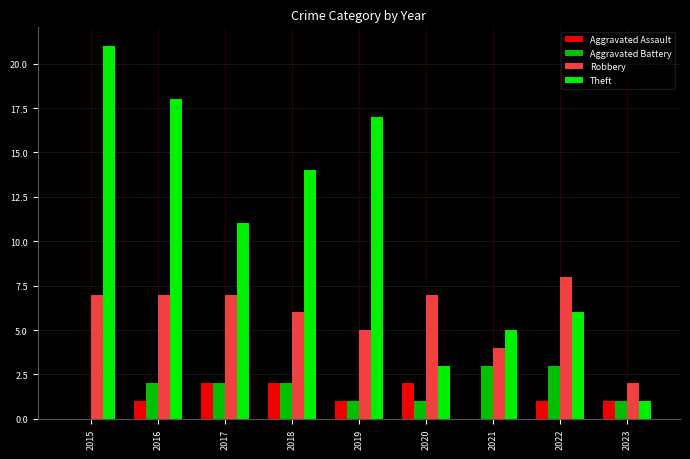

What value does the Robbery series have at 2020?

7